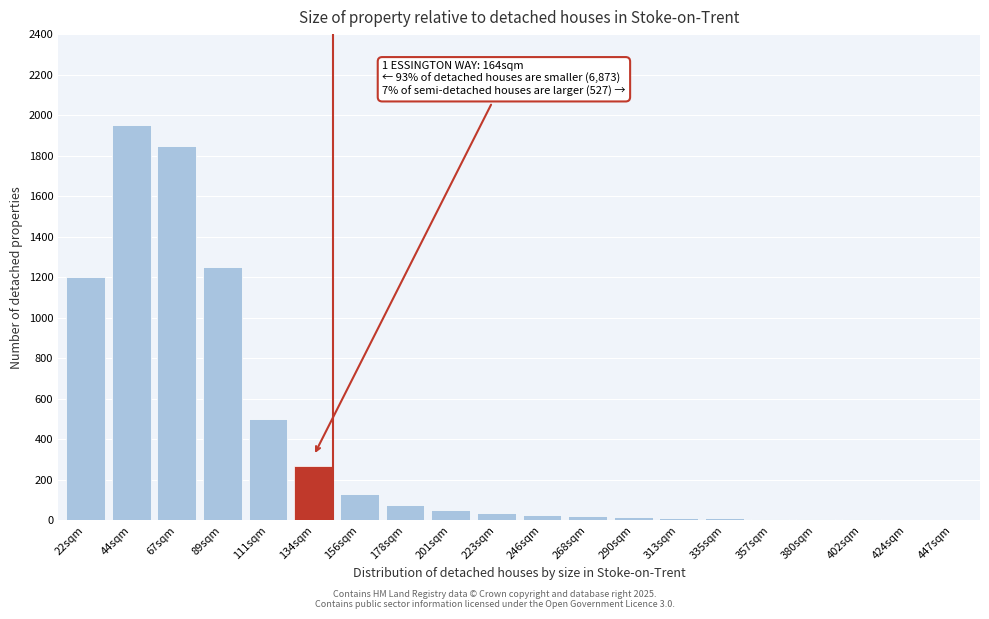

The chart shows a value of 35 at 223sqm. True or false?

True